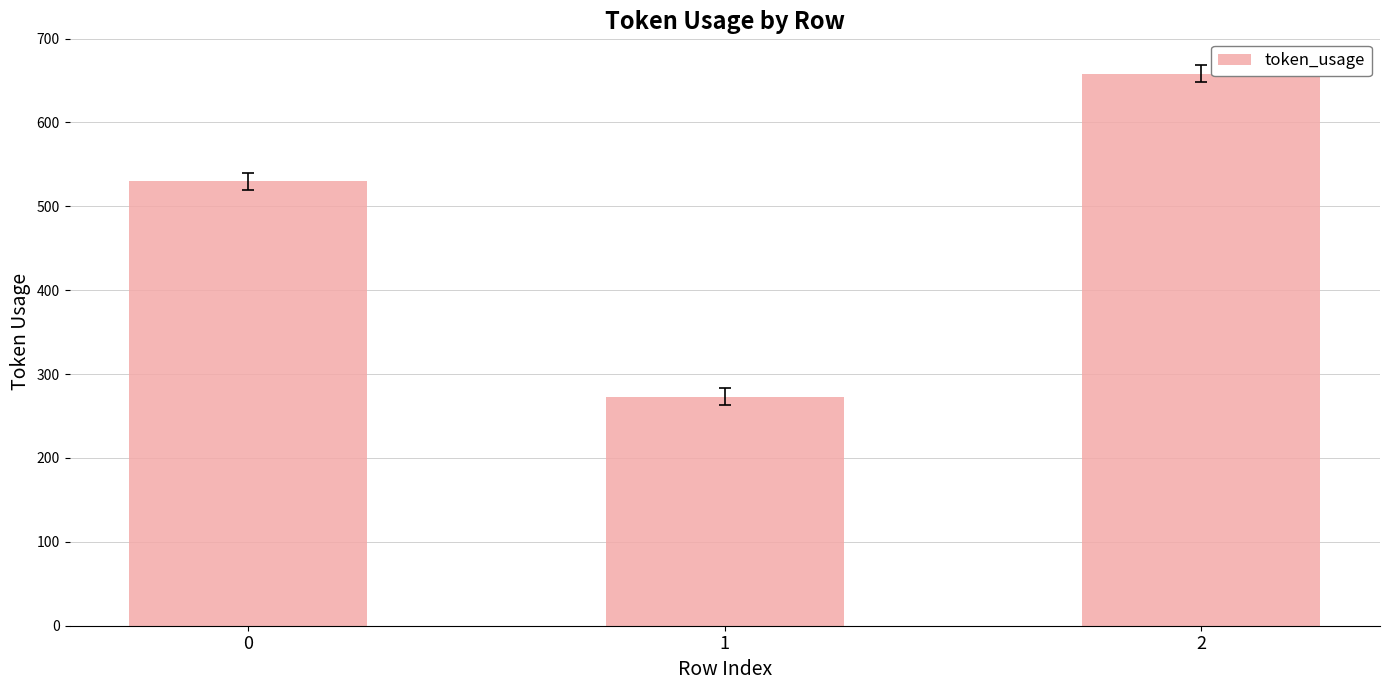

What is the difference between the maximum and second lowest values?

128